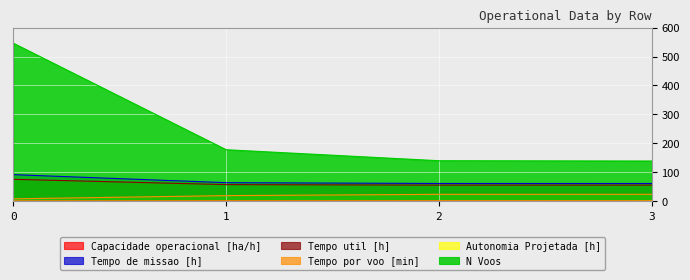

Reading left to right, list all the values displayed in this chart.

Capacidade operacional [ha/h]: 0=1.1	1=1.6	2=1.6	3=1.6
Tempo de missao [h]: 0=91.9	1=64.2	2=61.4	3=61.3
Tempo util [h]: 0=75.8	1=57.5	2=55.7	3=55.6
Tempo por voo [min]: 0=8.3	1=19.4	2=23.9	3=24.0
Autonomia Projetada [h]: 0=0.1	1=0.3	2=0.4	3=0.6
N Voos: 0=546.0	1=178.0	2=140.0	3=139.0